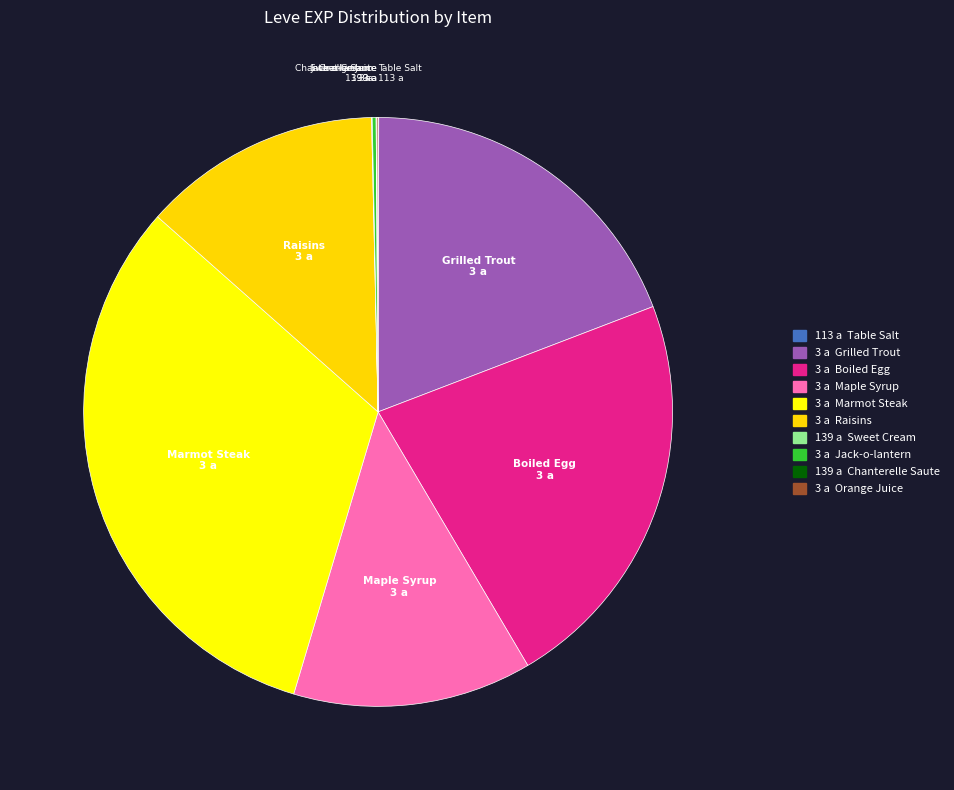

Which category has the biggest portion of the pie?

Marmot Steak